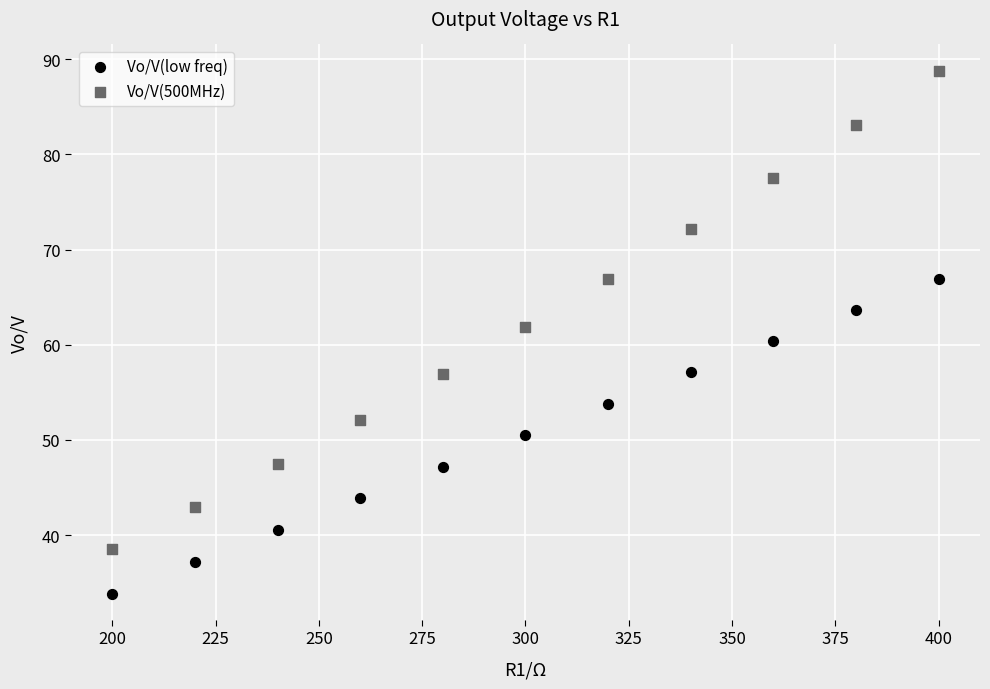

Which series reaches the minimum Y coordinate?

Vo/V(low freq)